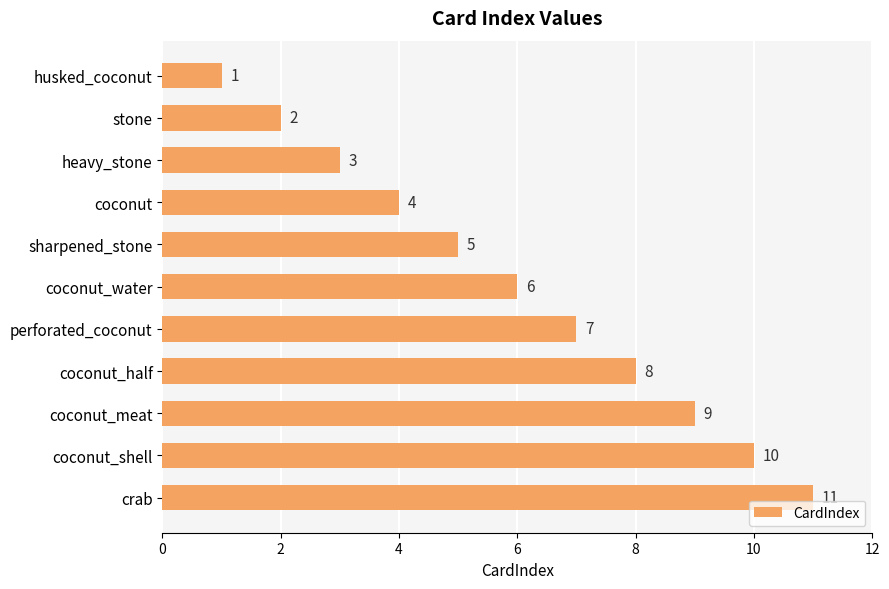

What is the difference between the maximum and minimum values?

10